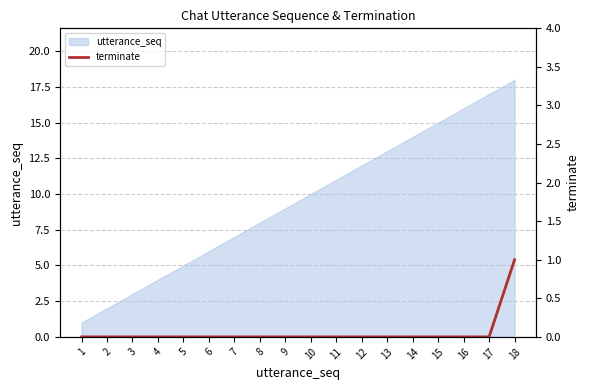

The value at 16 is 0. True or false?

True